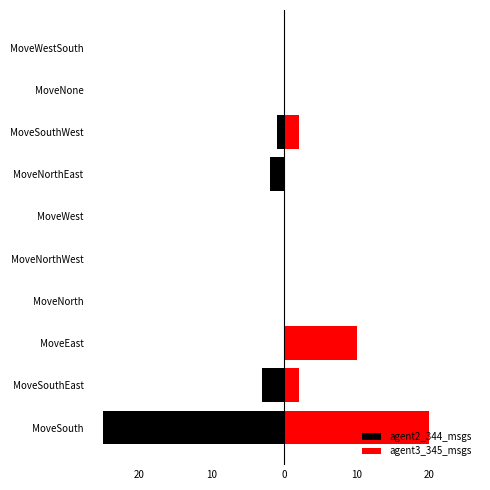

At how many categories does at least one series exceed 2?

2